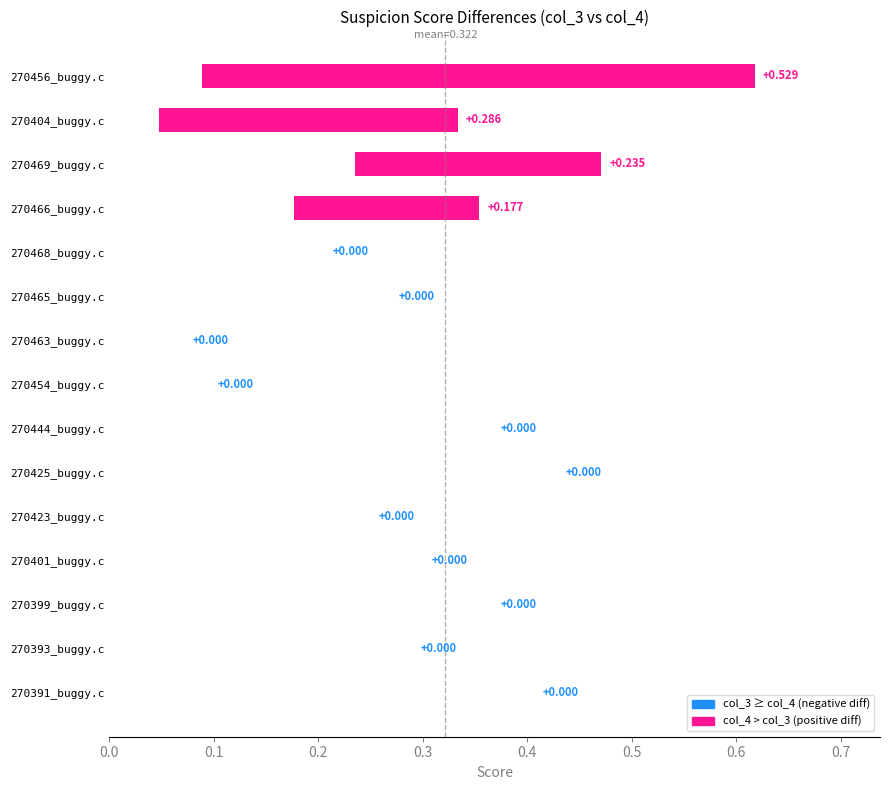

Read the col_3 value at 270465_buggy.c.

0.3